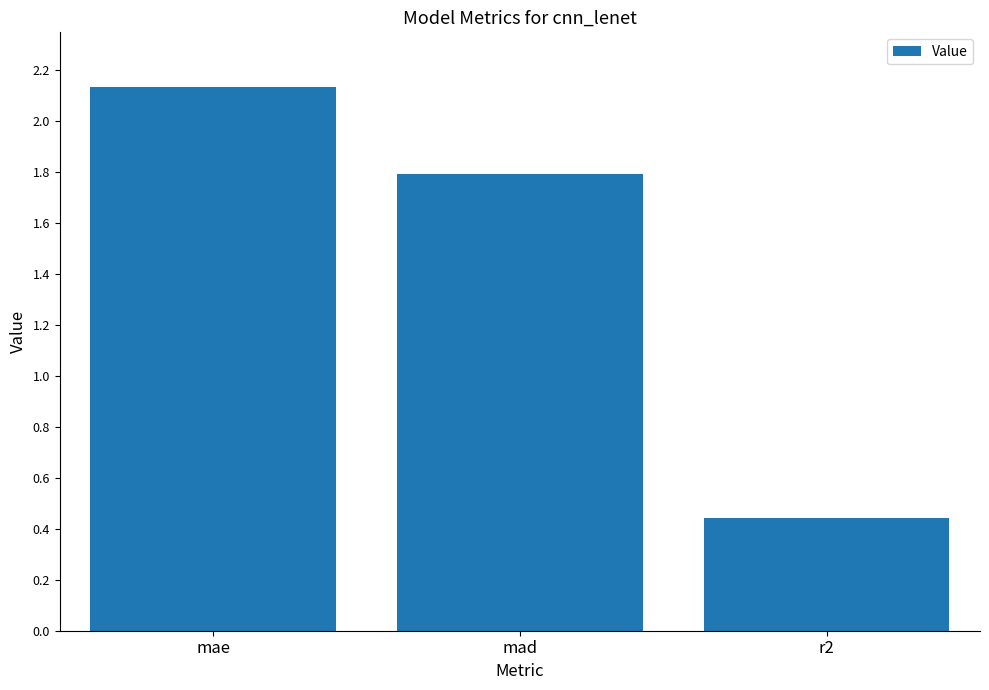

The chart shows a value of 0.6 at r2. True or false?

False